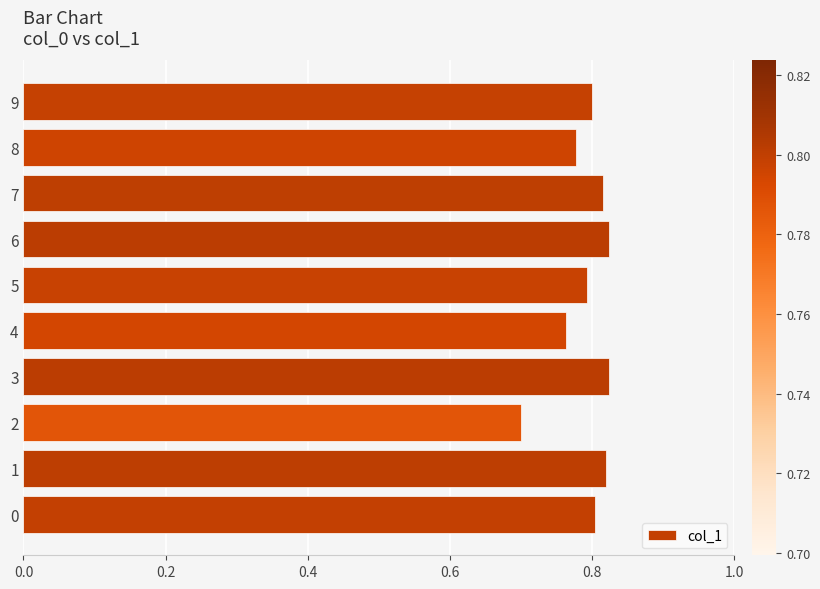

What is the difference between the maximum and second lowest values?

0.1